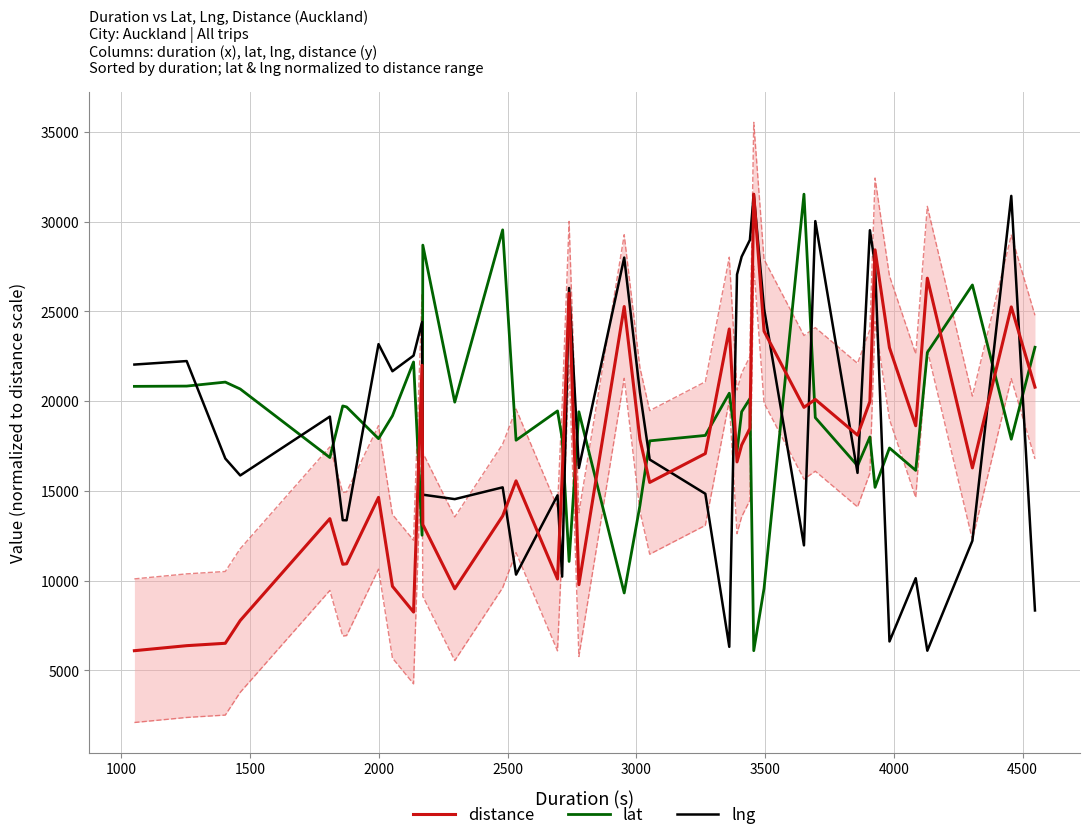

What is the average value of the distance series?

16875.8